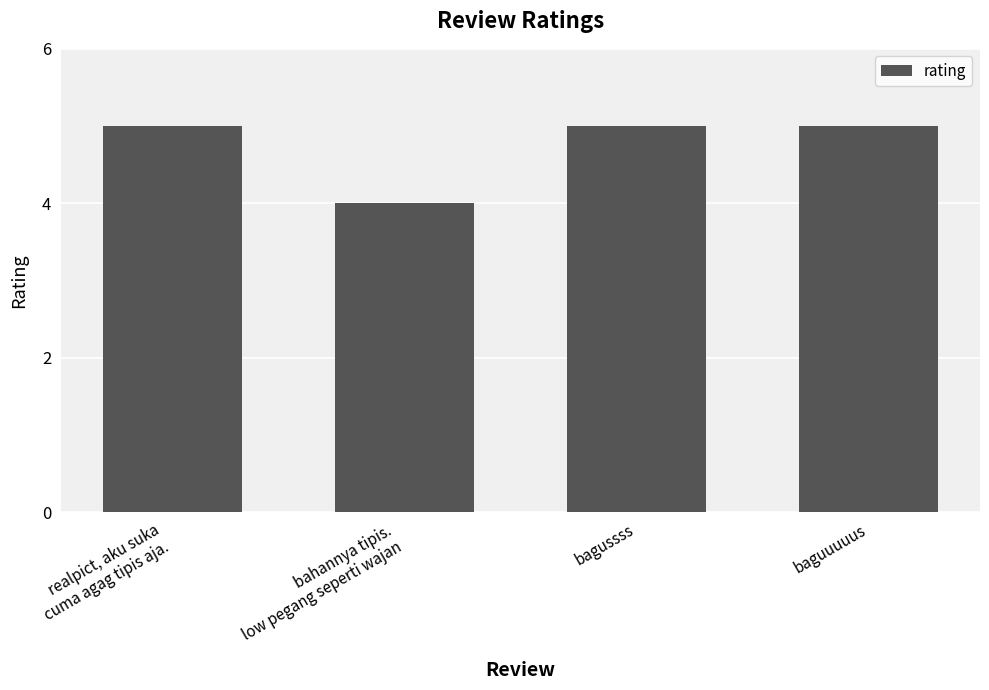

What value does the data have at bagussss?

5